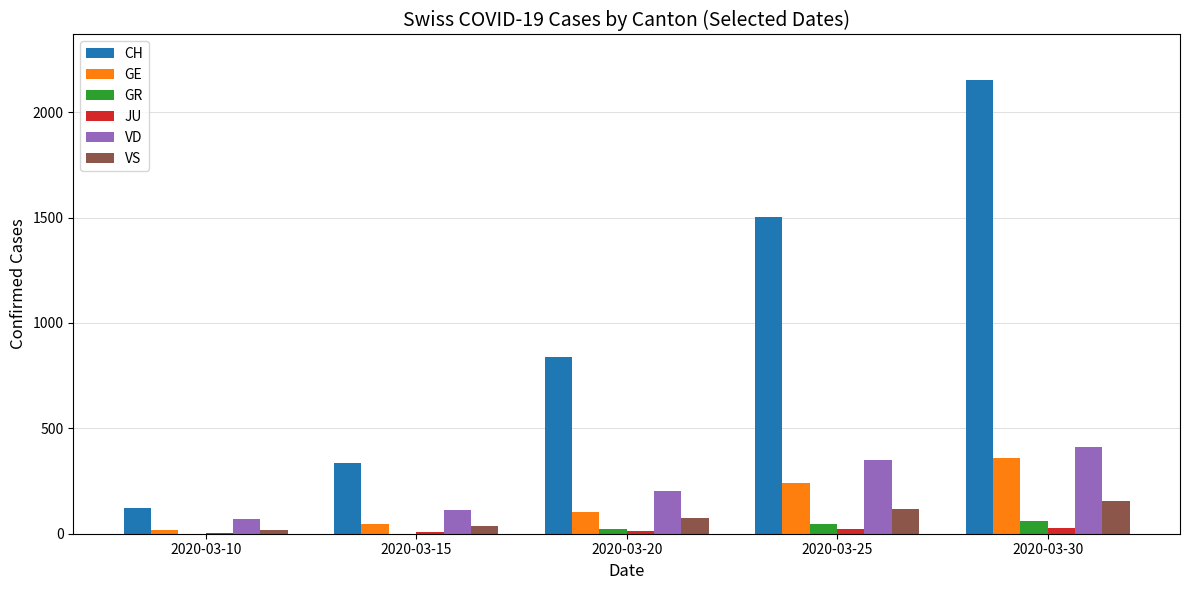

The value of CH at 2020-03-25 is 1503. True or false?

True